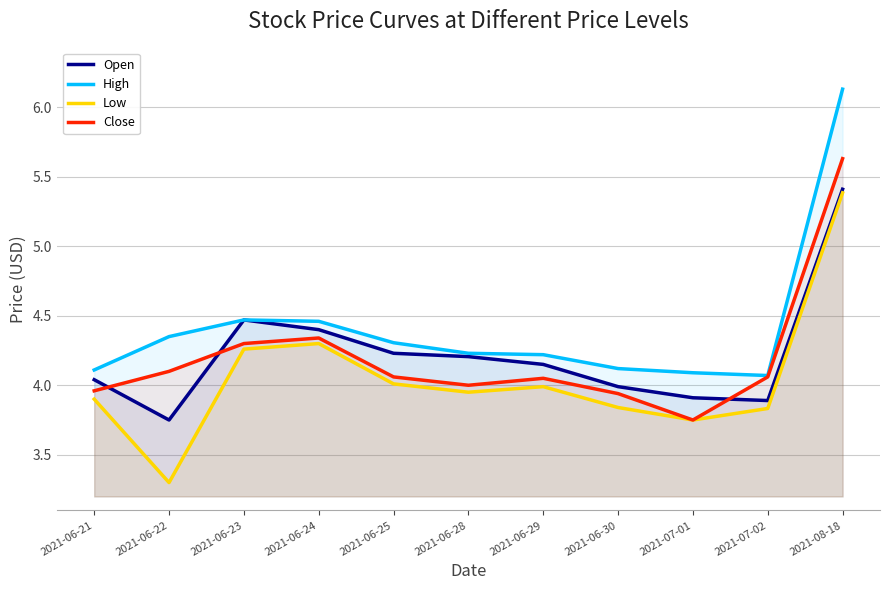

True or false: Low has more than 2 interior local peaks.

False